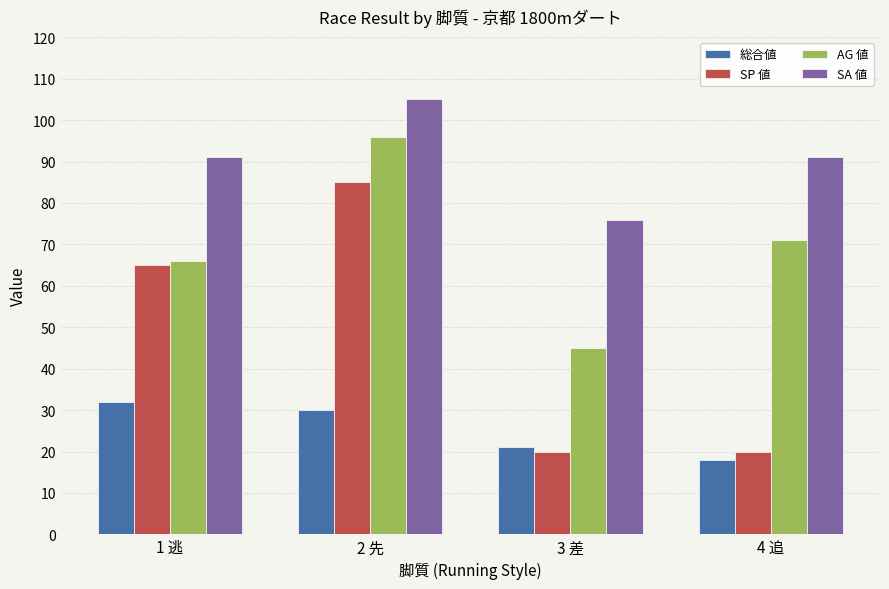

Reading right to left, transcribe all the data shown in this chart.

総合値: 18	21	30	32
SP 値: 20	20	85	65
AG 値: 71	45	96	66
SA 値: 91	76	105	91